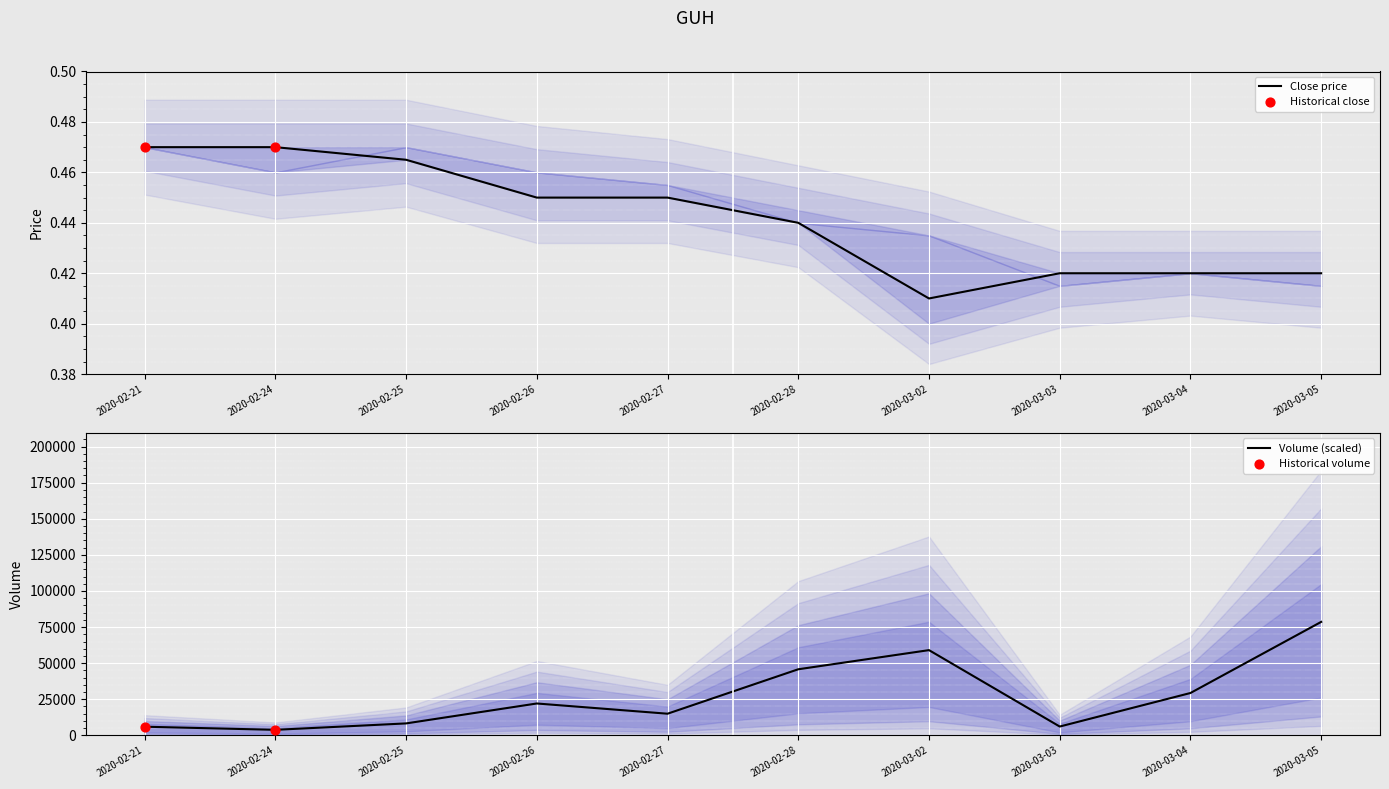

At which category is the sum across all series the highest?

2020-03-05